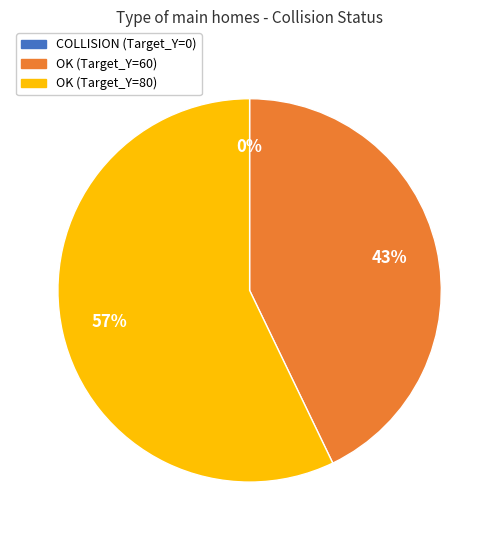

Is there any slice that represents more than half of the pie?

Yes